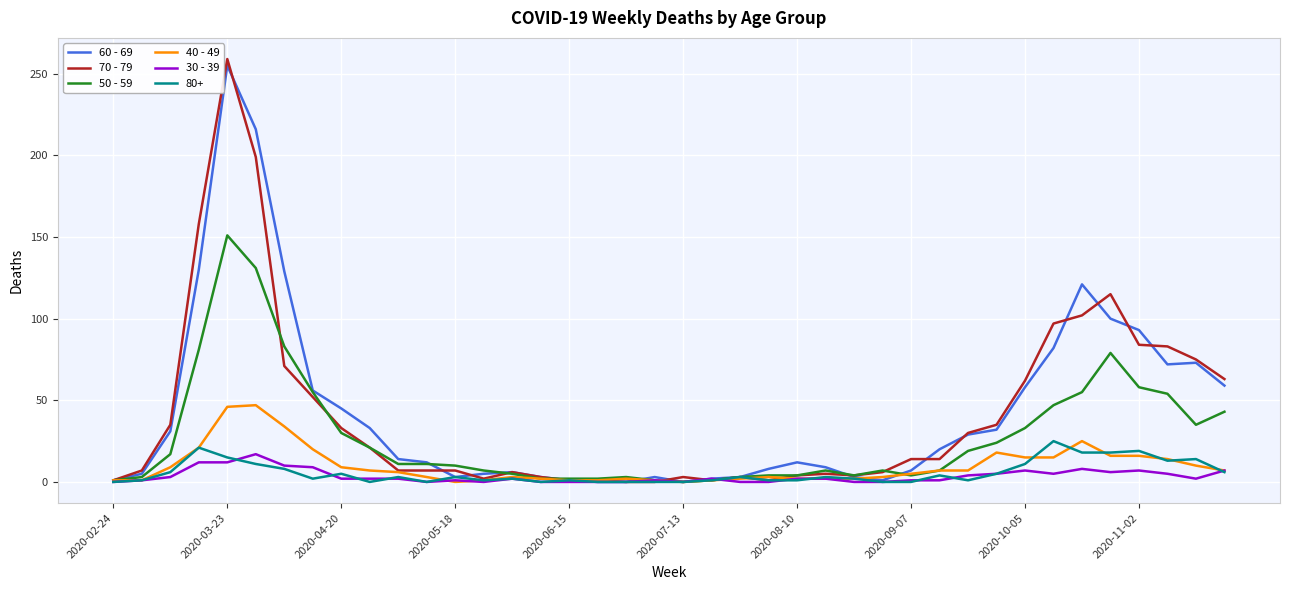

Which series has the largest range (max minus min)?

70 - 79